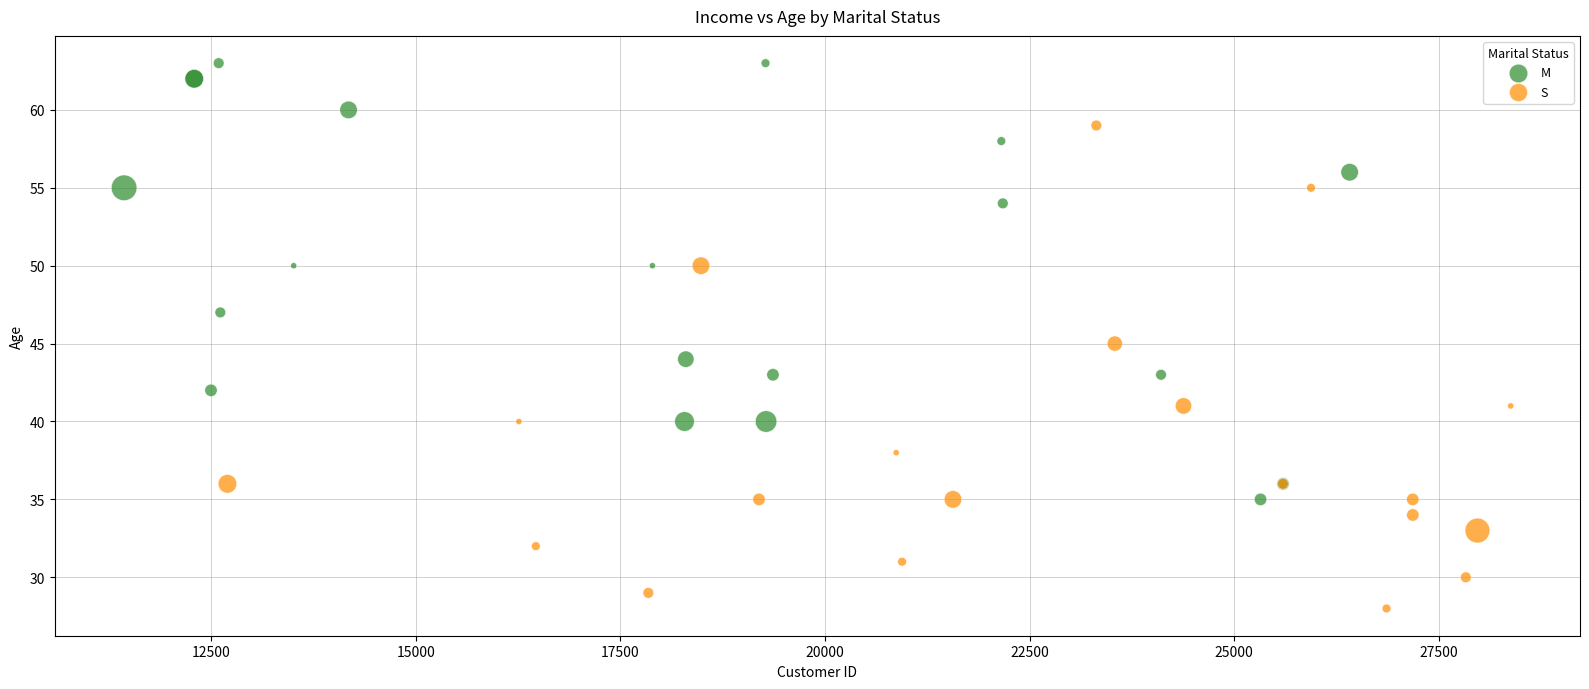

Which series has the largest Y range (max minus min)?

S